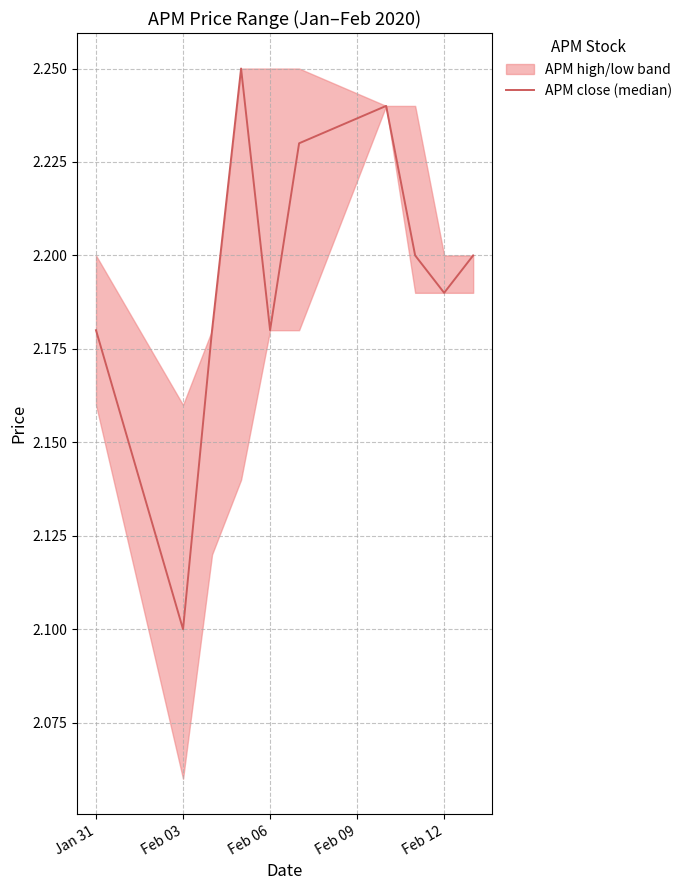

At which category does the chart reach its minimum across all series?

Feb 03